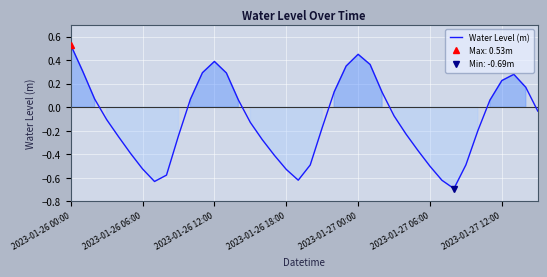

What is the label of the 18th point from the left?

17